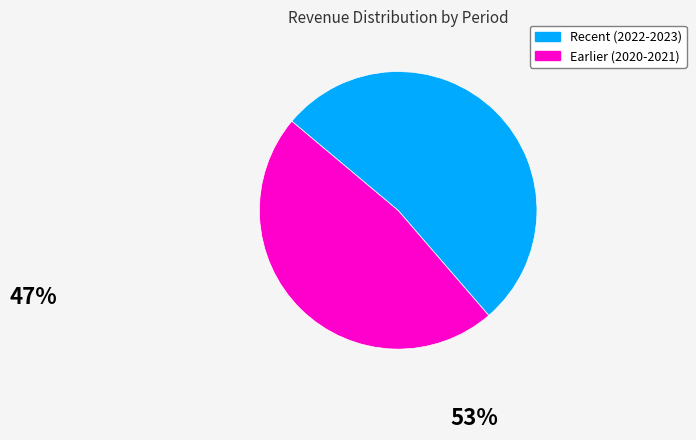

Is there any slice that represents more than half of the pie?

Yes